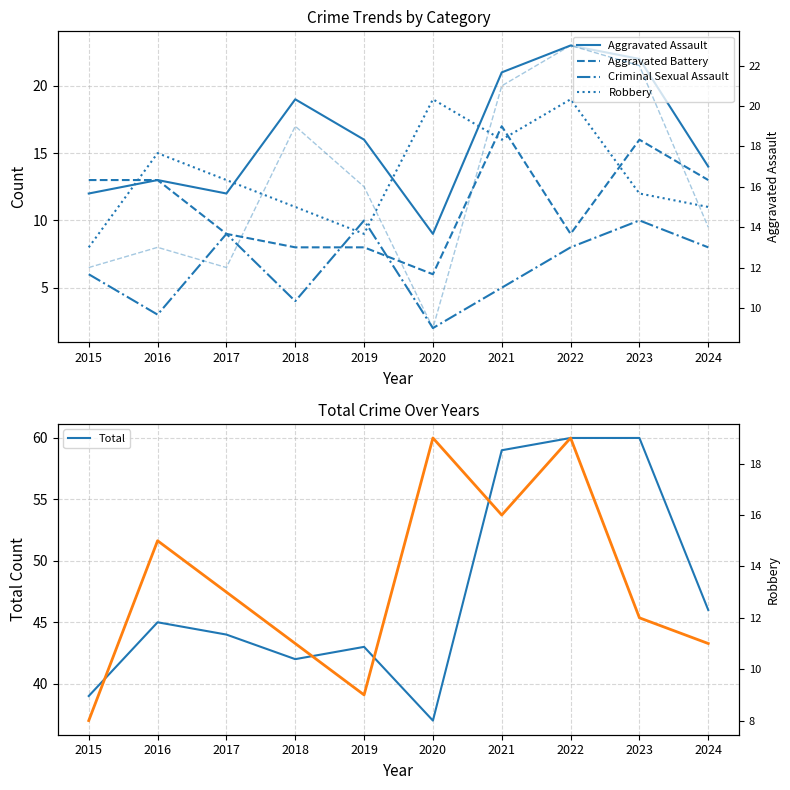

What are all the series names shown in the legend?

Aggravated Assault, Aggravated Battery, Criminal Sexual Assault, Robbery, Total